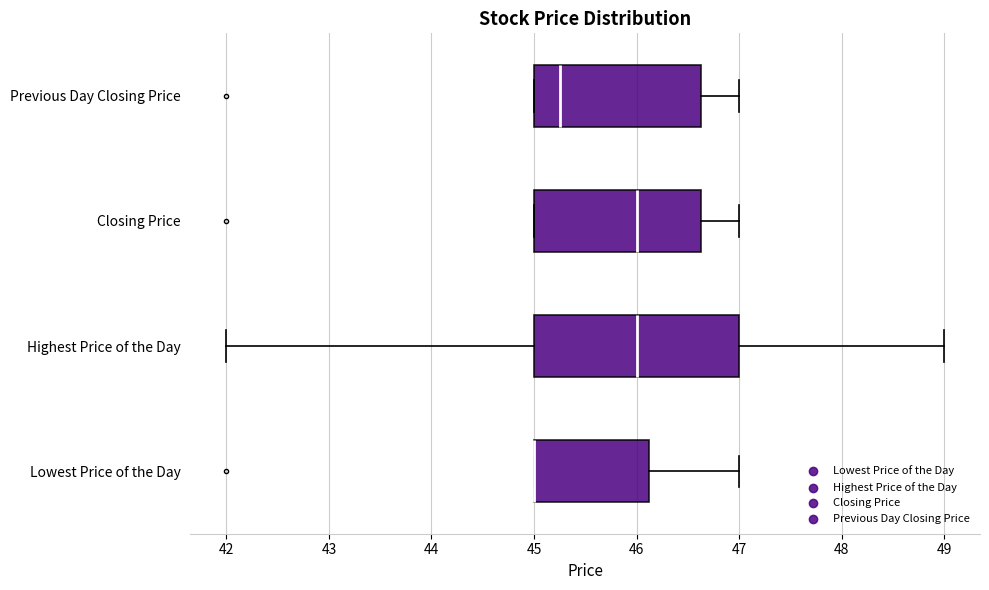

Reading bottom to top, read every box against the x-axis: the position of its median line, the range the box covers, and the ends of its whiskers. The values are not printed on the chart, so give them approximately, as read against the axis.

Lowest Price of the Day: median 45.0 (drawn on the box's left edge), box 45.0 to 46.1, whiskers 45.0 to 47.0
Highest Price of the Day: median 46.0, box 45.0 to 47.0, whiskers 42.0 to 49.0
Closing Price: median 46.0, box 45.0 to 46.6, whiskers 45.0 to 47.0
Previous Day Closing Price: median 45.3, box 45.0 to 46.6, whiskers 45.0 to 47.0